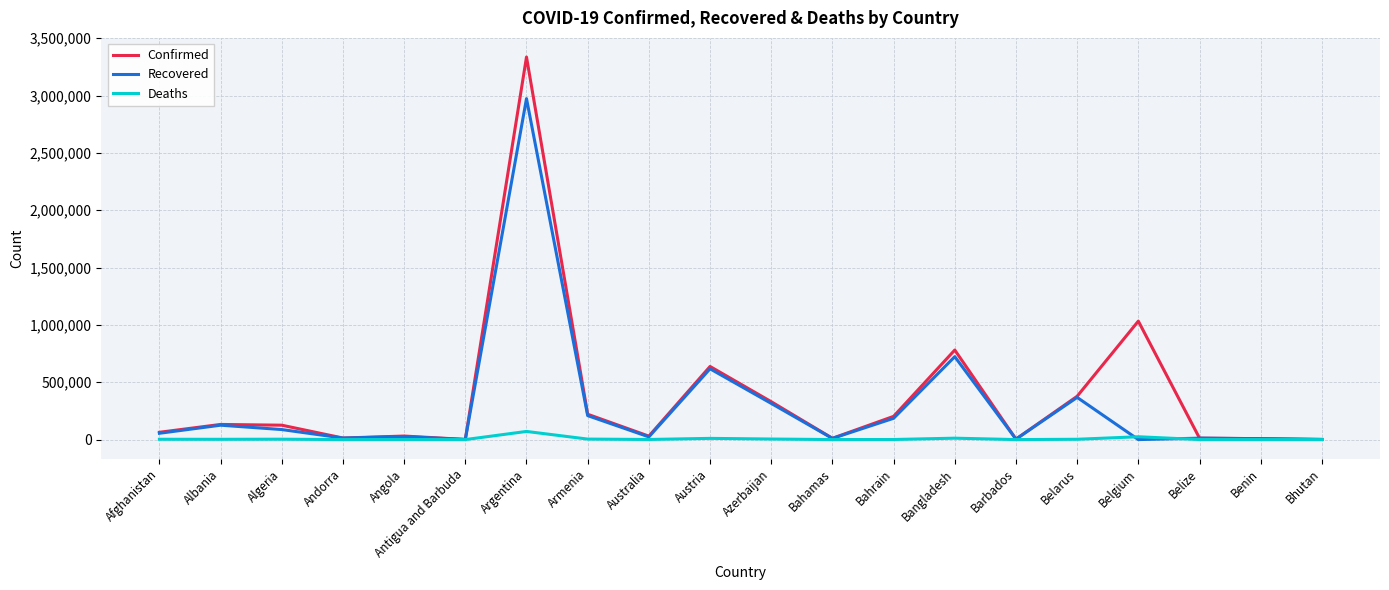

Does the chart display data point markers on the line(s)?

No